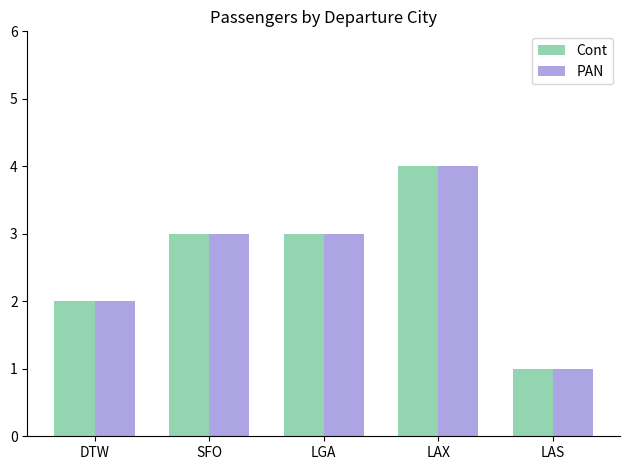

Count the Cont values in the range 2 to 3.

3